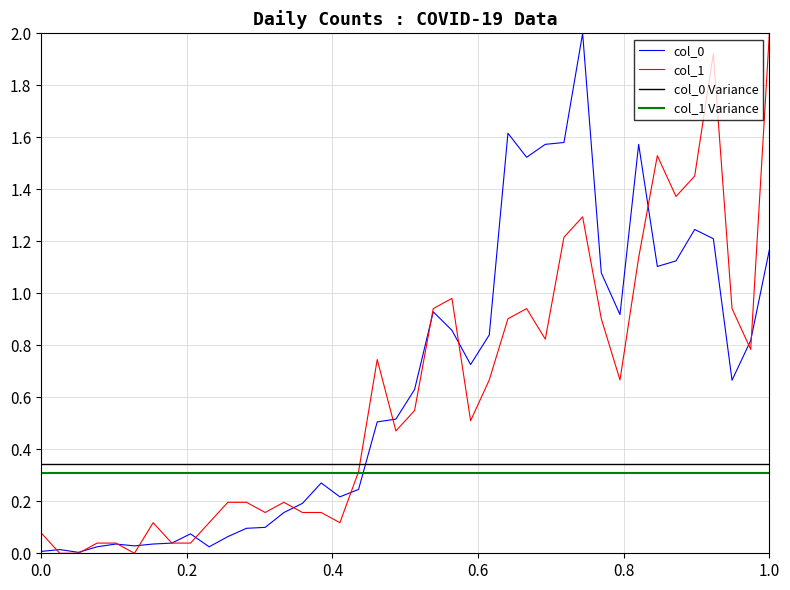

What is the difference between the maximum and minimum values in the col_0 series?

2.0